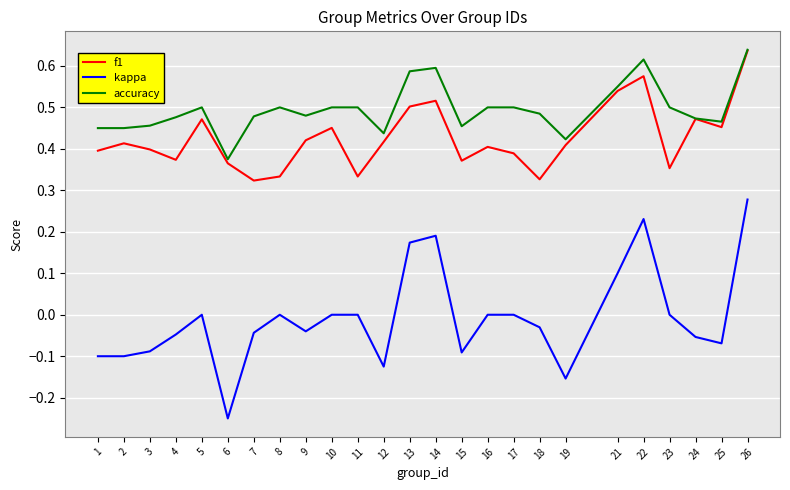

Which series has the largest range (max minus min)?

kappa